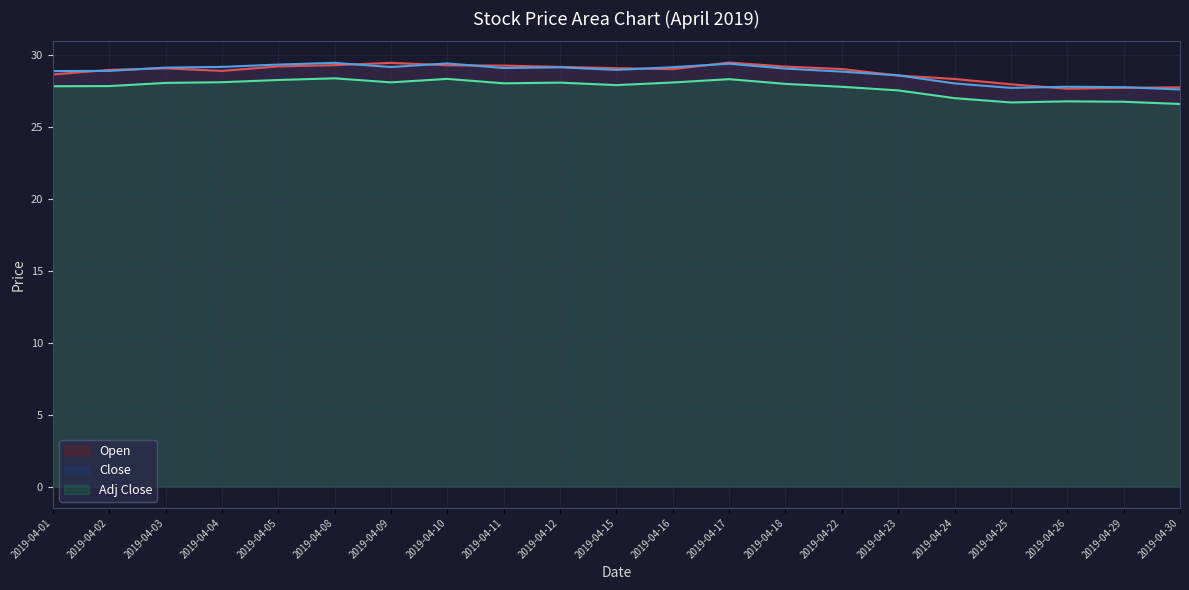

How many values in the Close series exceed 29?

11